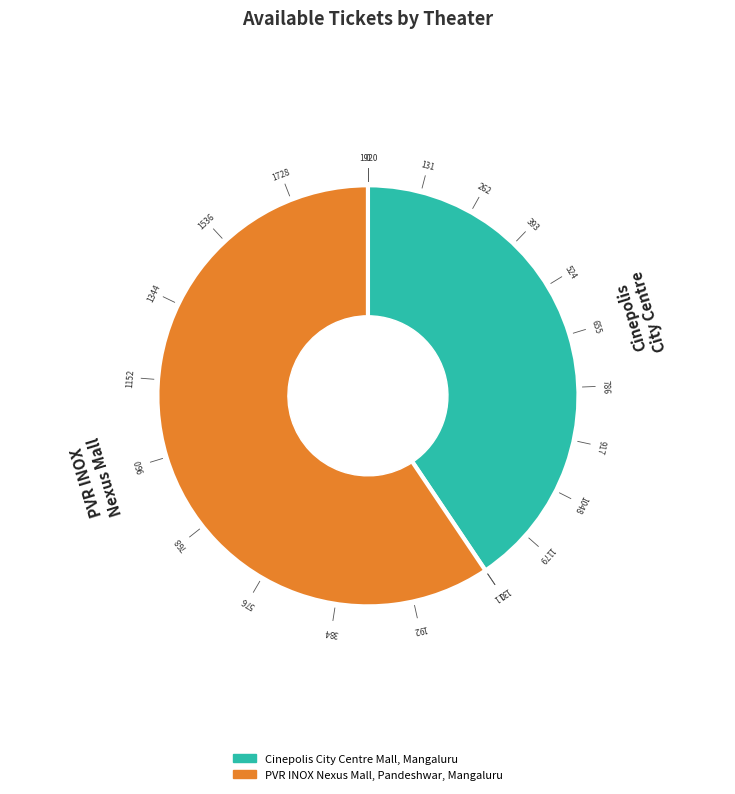

What is the largest slice in the pie chart?

PVR INOX Nexus Mall, Pandeshwar, Mangaluru